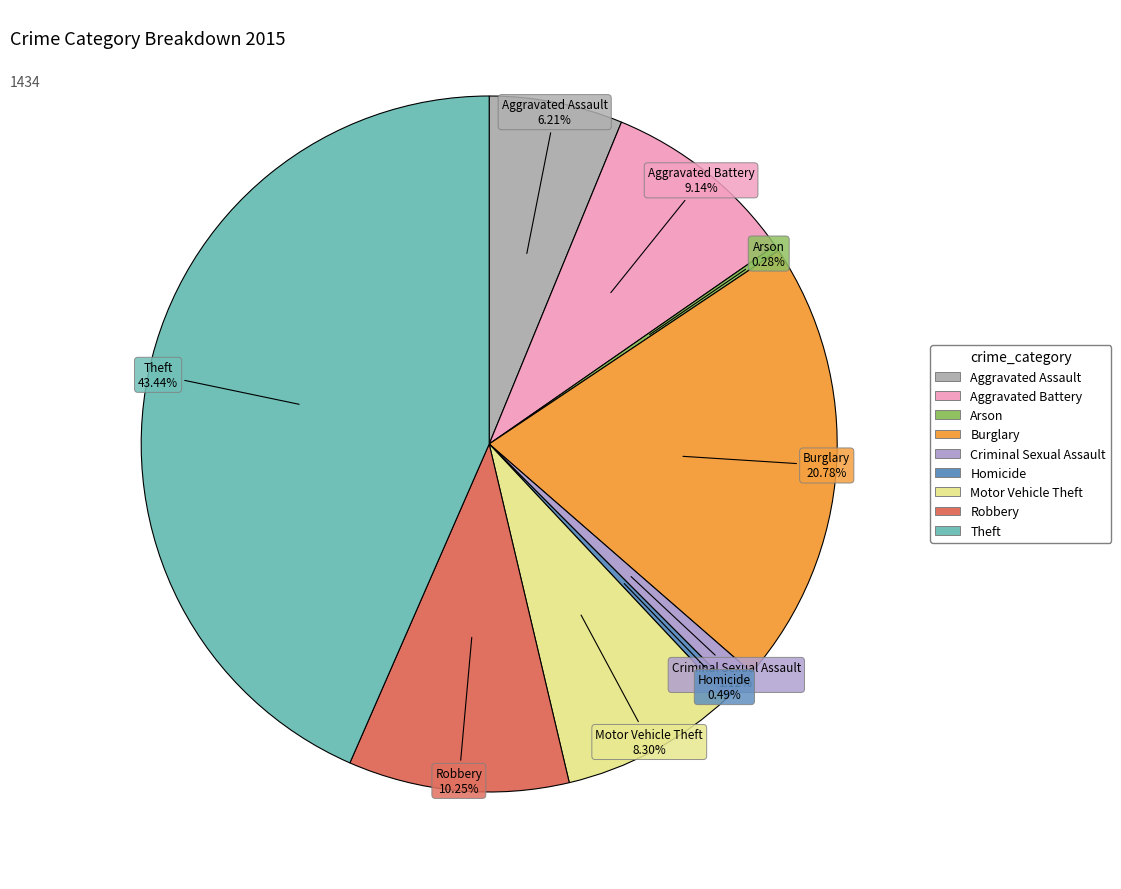

To the nearest percent, what portion does Criminal Sexual Assault represent?

1%